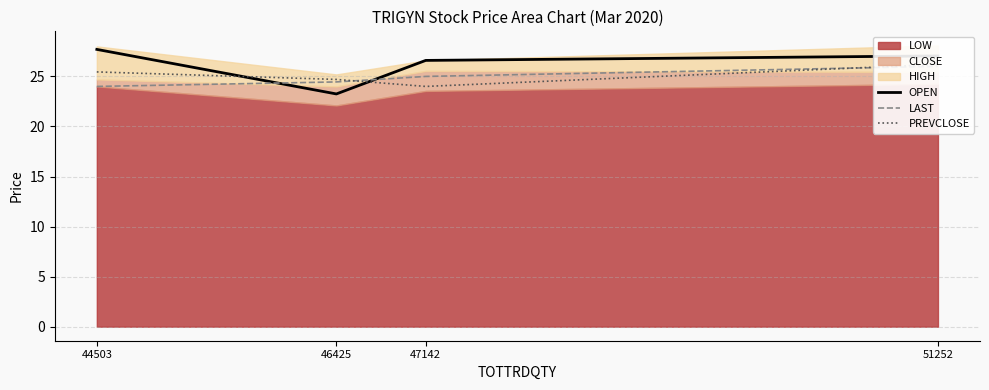

How many lines are shown in the chart?

3